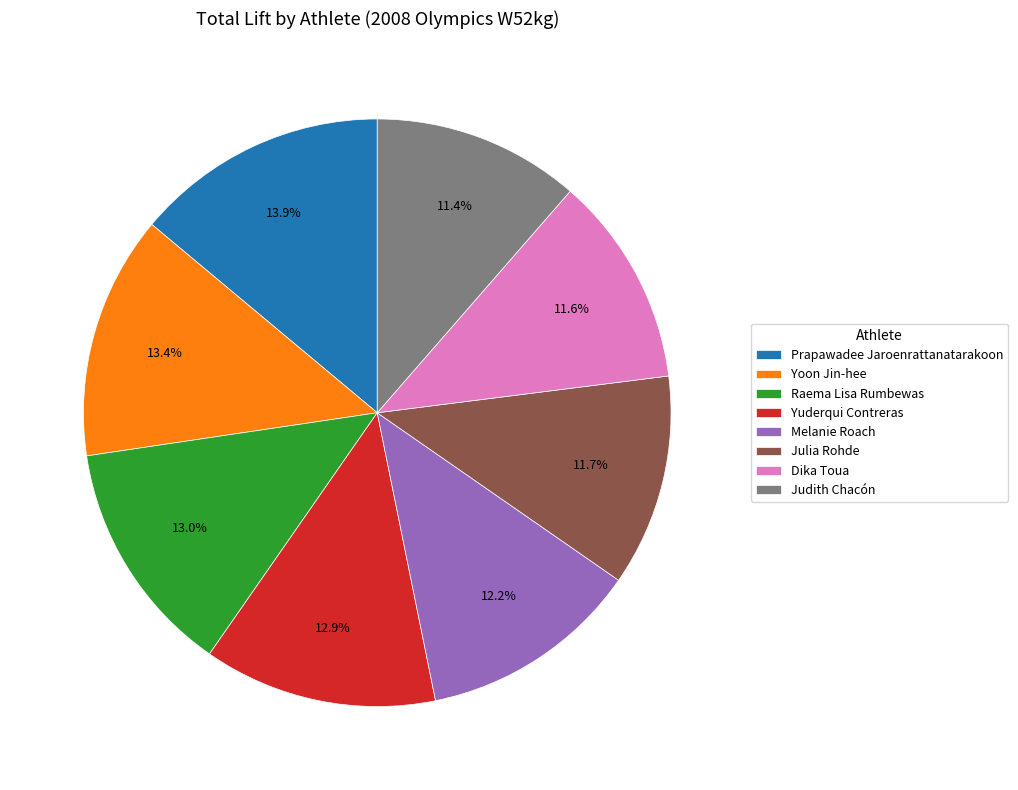

Which slice is the largest?

Prapawadee Jaroenrattanatarakoon